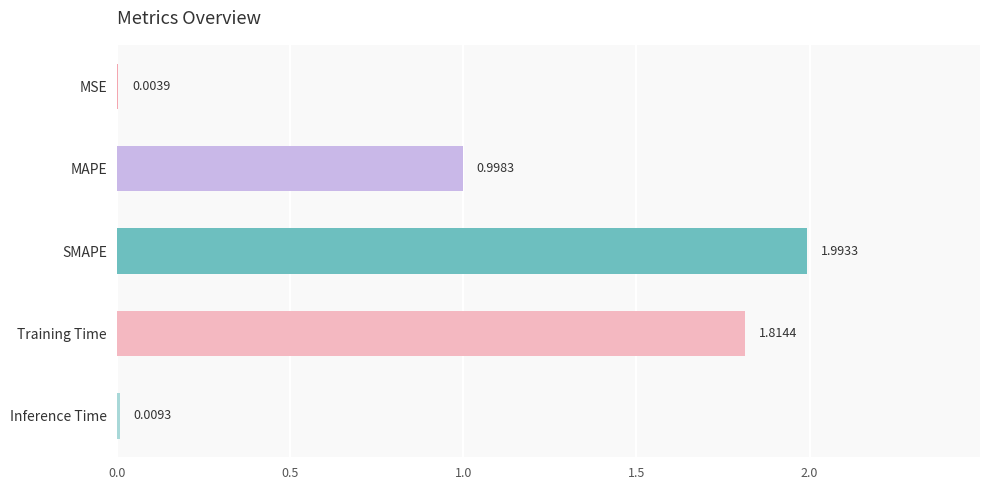

What is the change in value from MAPE to Training Time?

+0.8